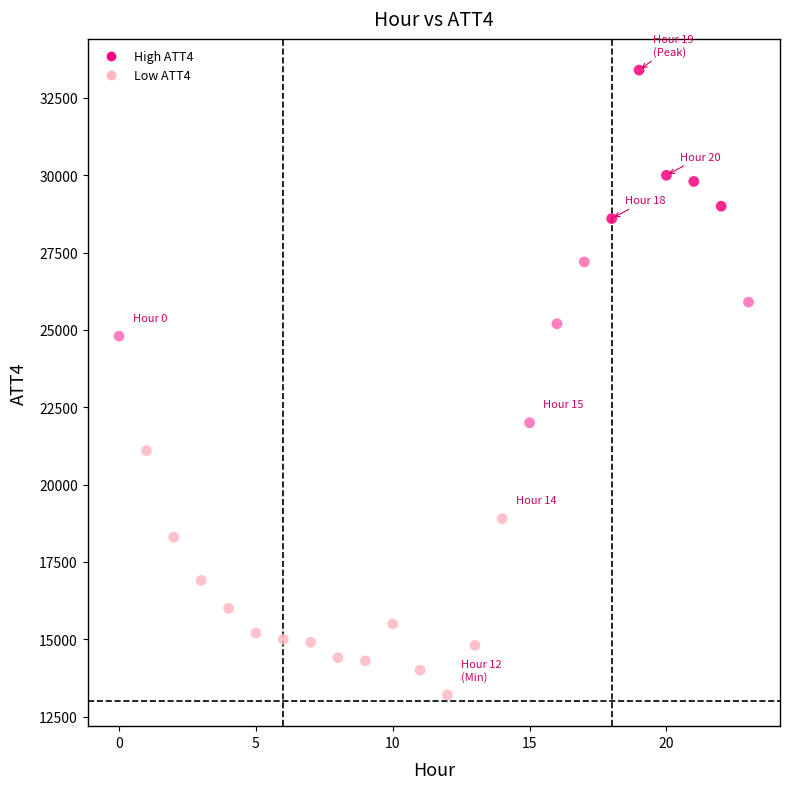

What is the range of Y values (max minus min)?

20200